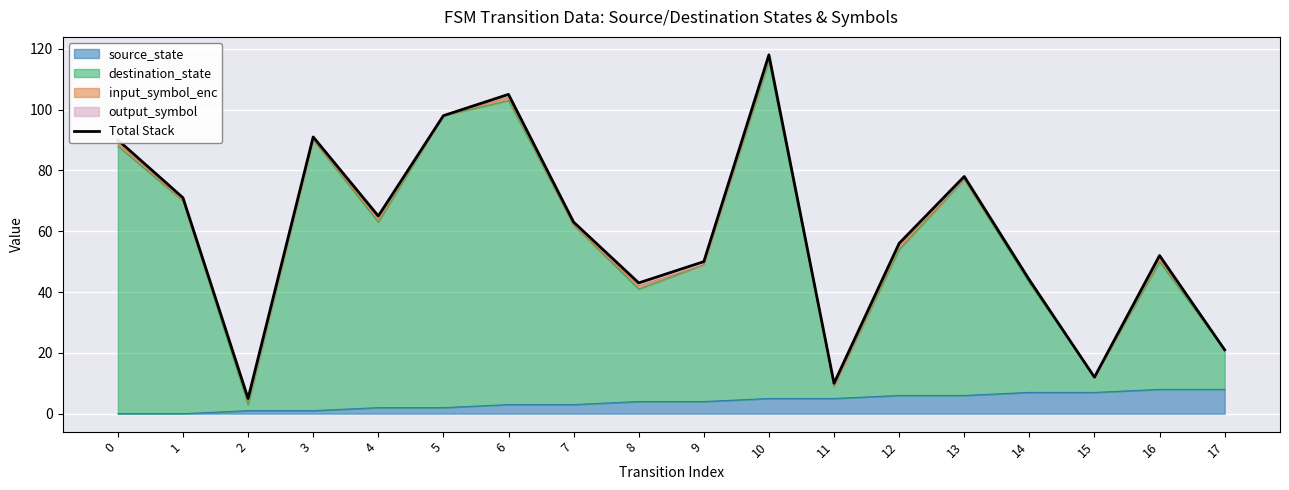

Reading right to left, what are all the values shown in this chart?

17=21	16=52	15=12	14=44	13=78	12=56	11=10	10=118	9=50	8=43	7=63	6=105	5=98	4=65	3=91	2=5	1=71	0=90